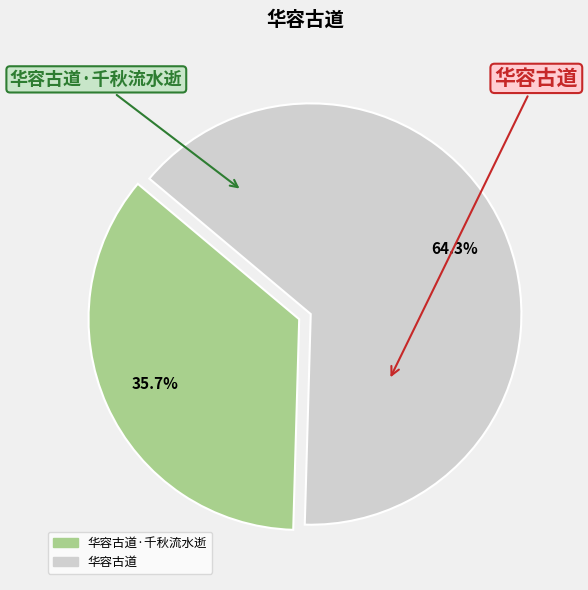

Count the number of slices in the pie.

2